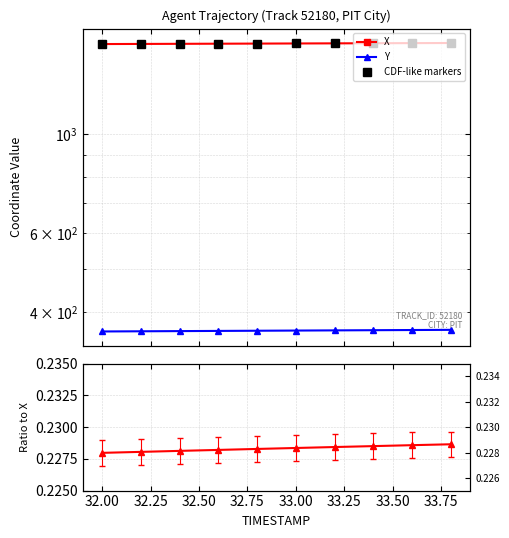

True or false: Y/X ratio has more than 1 points higher than both neighbors.

False